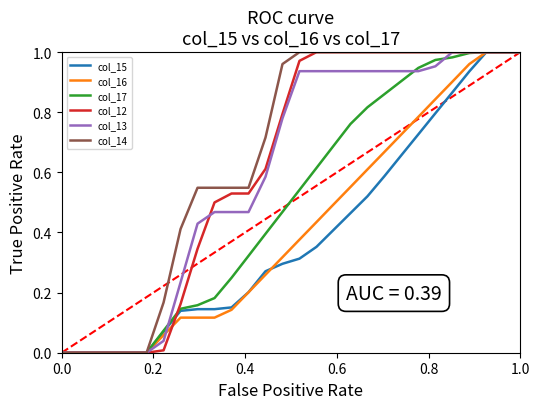

True or false: col_17 and col_16 cross at least once.

False